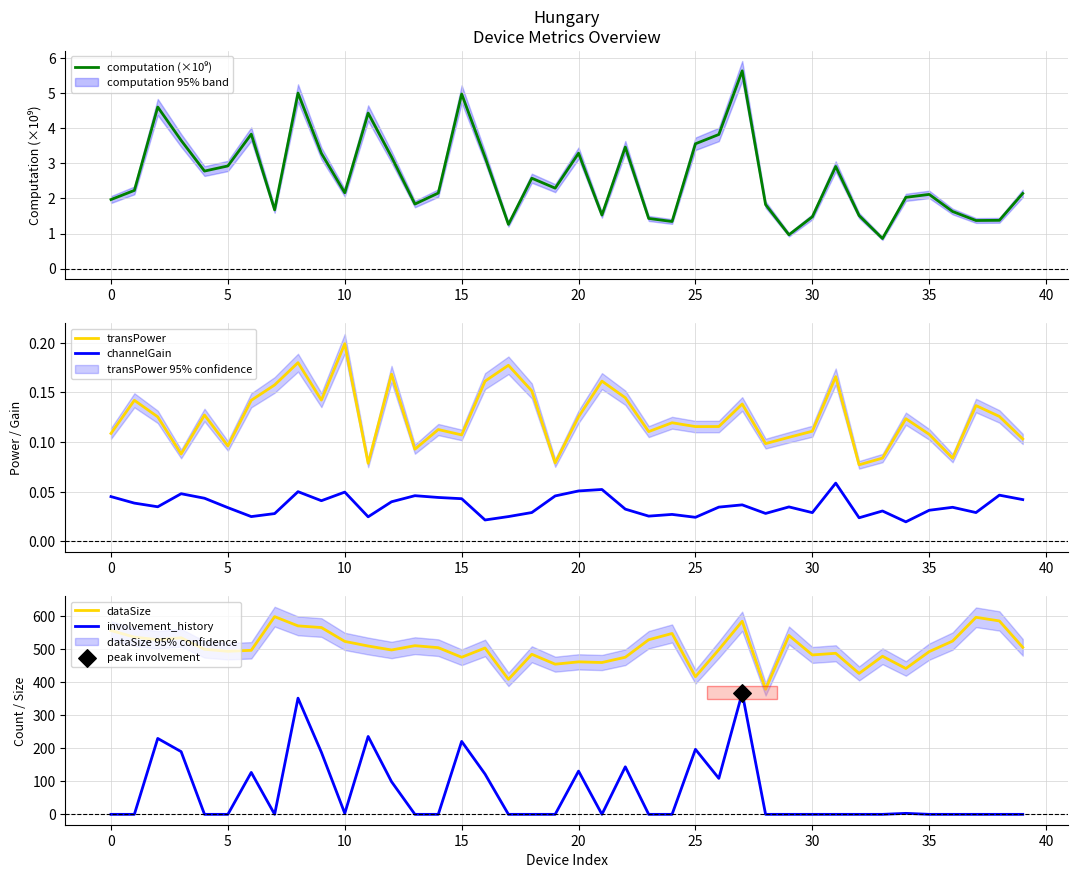

Which series has the largest total across all categories?

dataSize